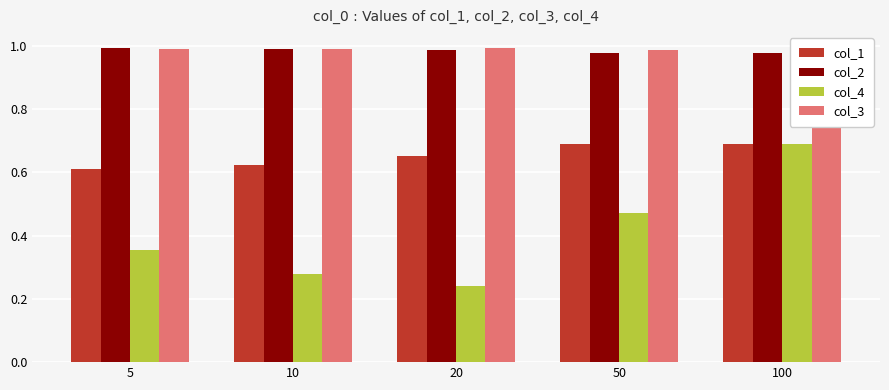

List the labels in order of col_4 value, smallest first.

20, 10, 5, 50, 100